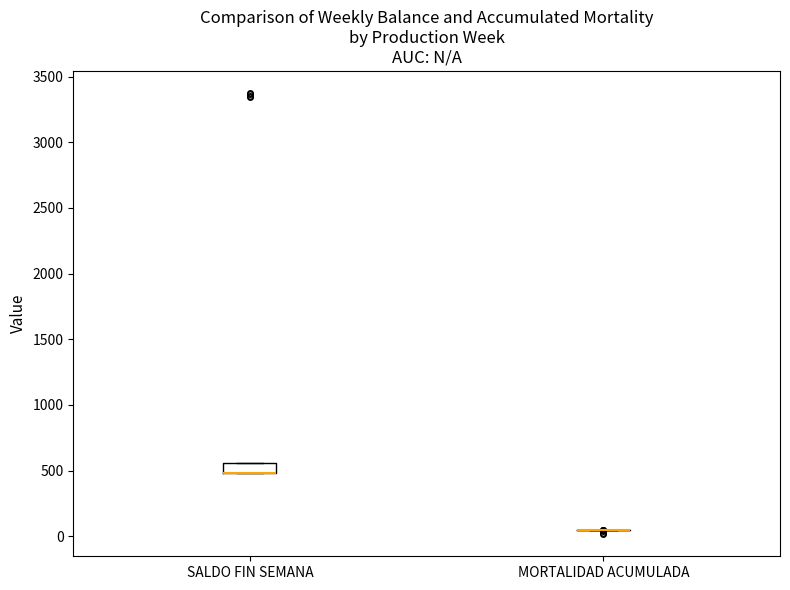

Reading left to right, transcribe this box plot: for each box, give where its median line is, the range the box spans, and where its two whiskers end, as read against the y-axis. The values are not printed on the chart, so give them approximately, as read against the axis.

SALDO FIN SEMANA: median 500 (drawn on the box's lower edge), box 500 to 550, whiskers 500 to 550
MORTALIDAD ACUMULADA: box collapsed to a line at 50, whiskers 50 to 50